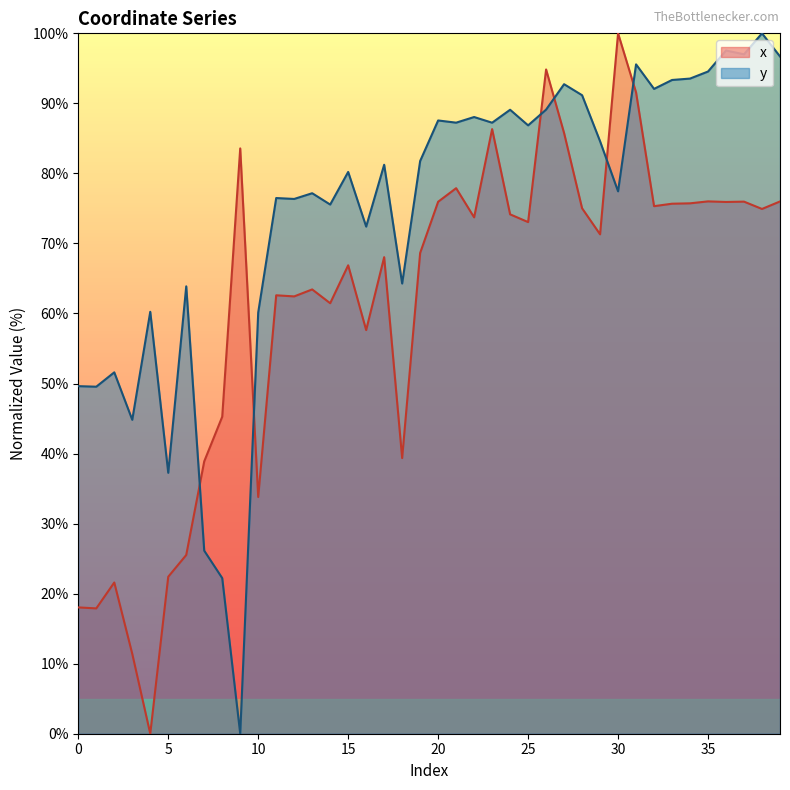

What is the greatest value displayed?

100.0